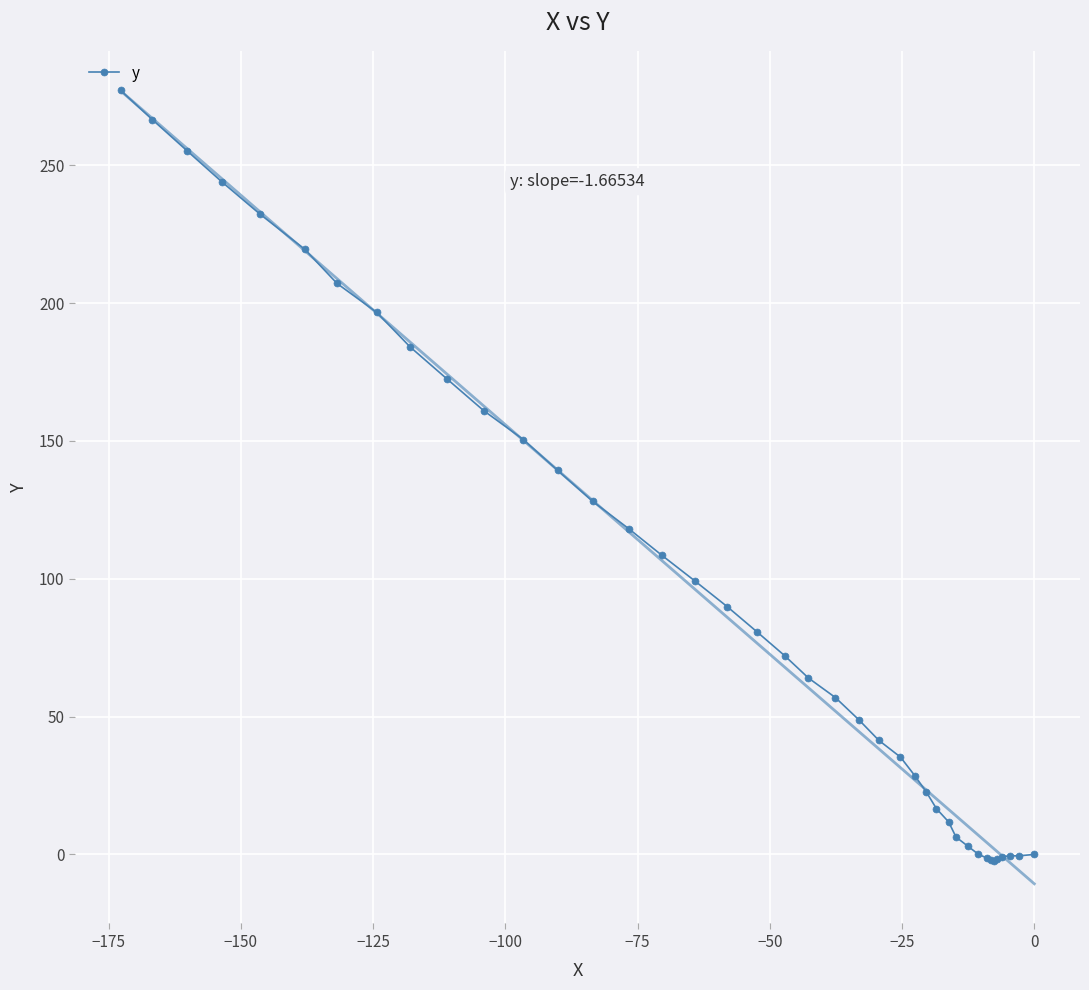

What is the highest value of the y series?

277.1